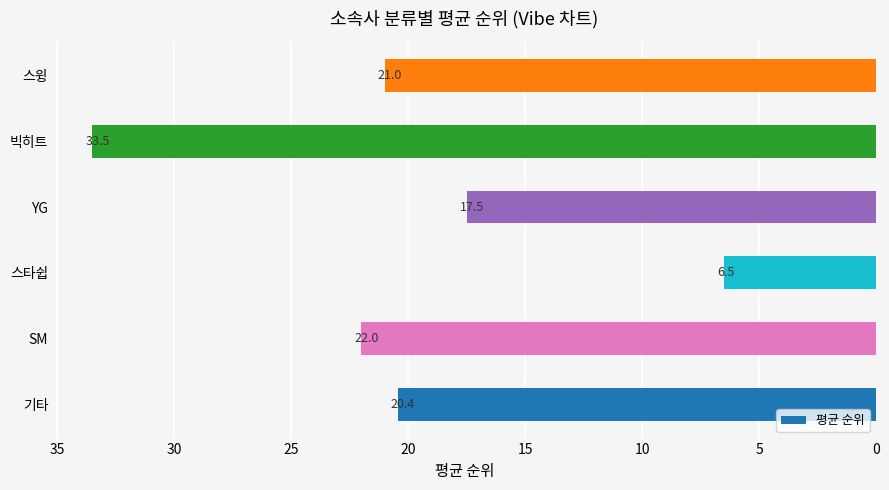

What is the sum of all values?

120.9